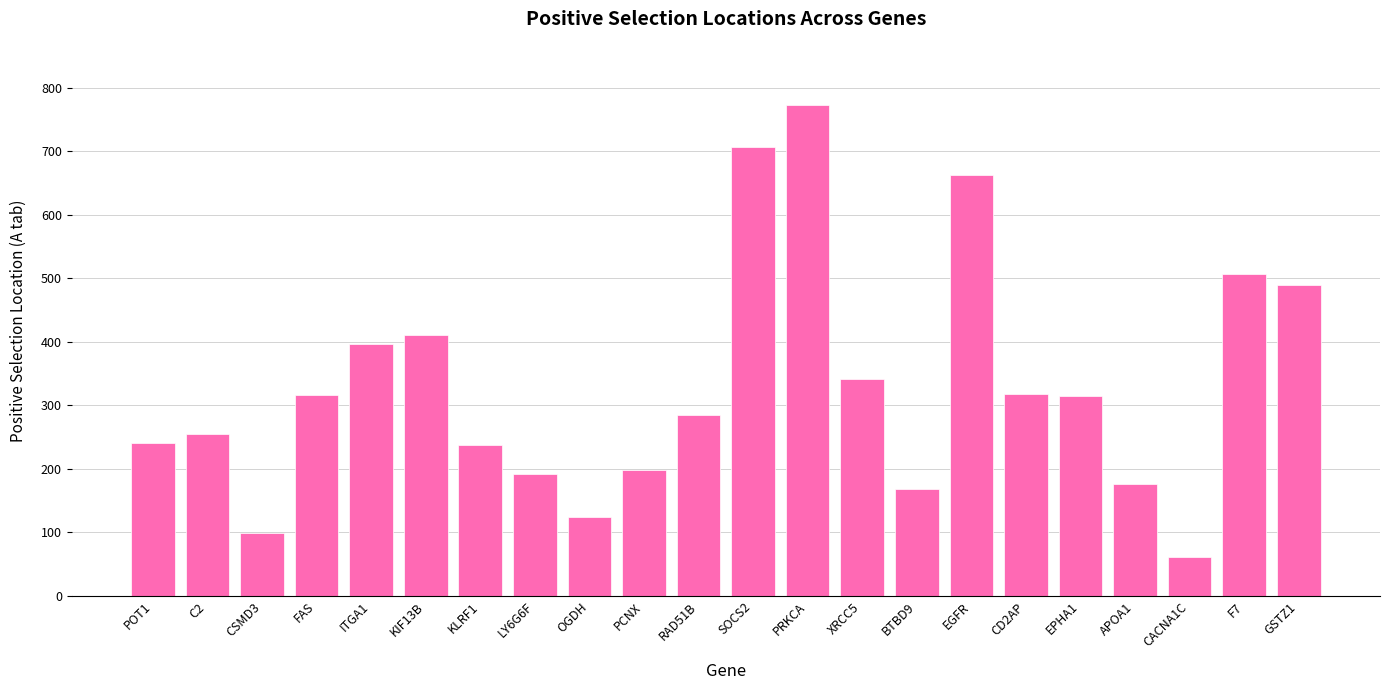

What is the sum of the values at LY6G6F and PRKCA?

965